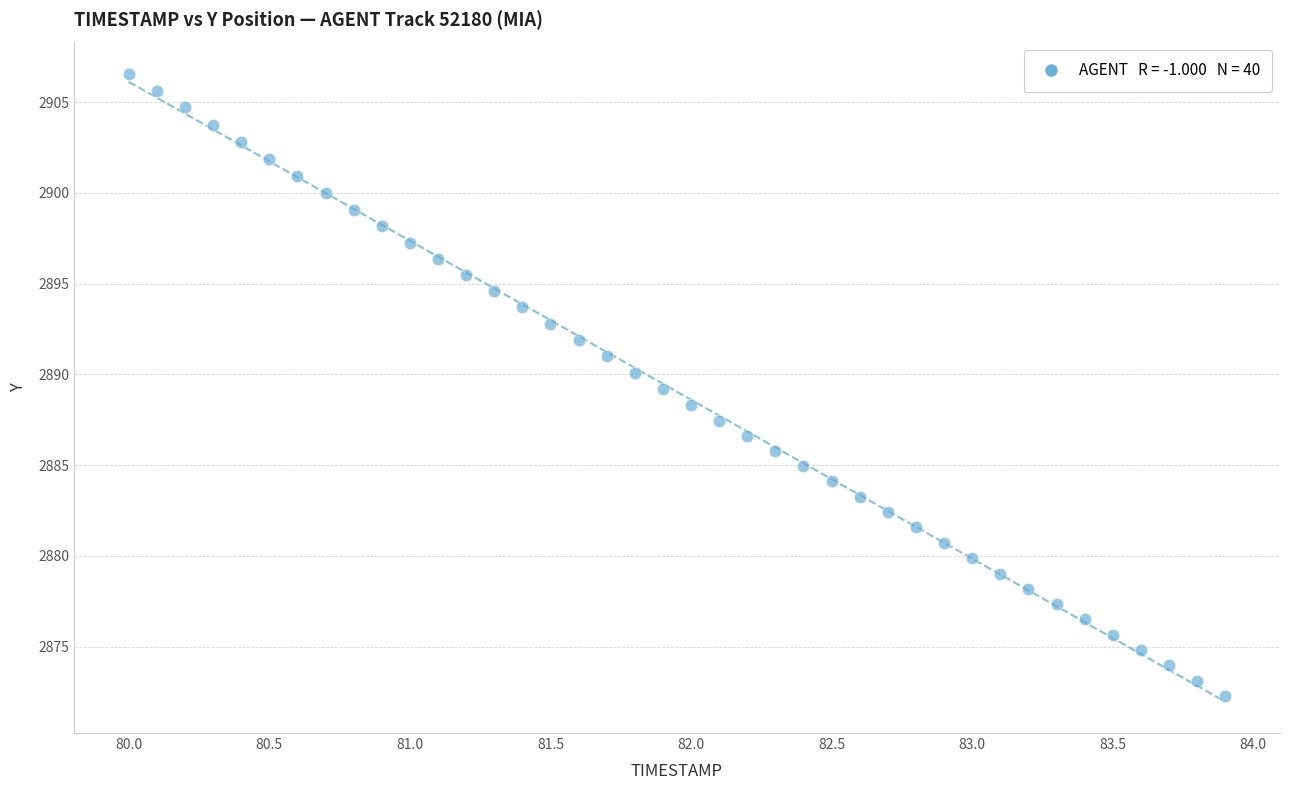

What is the range of Y values (max minus min)?

34.3